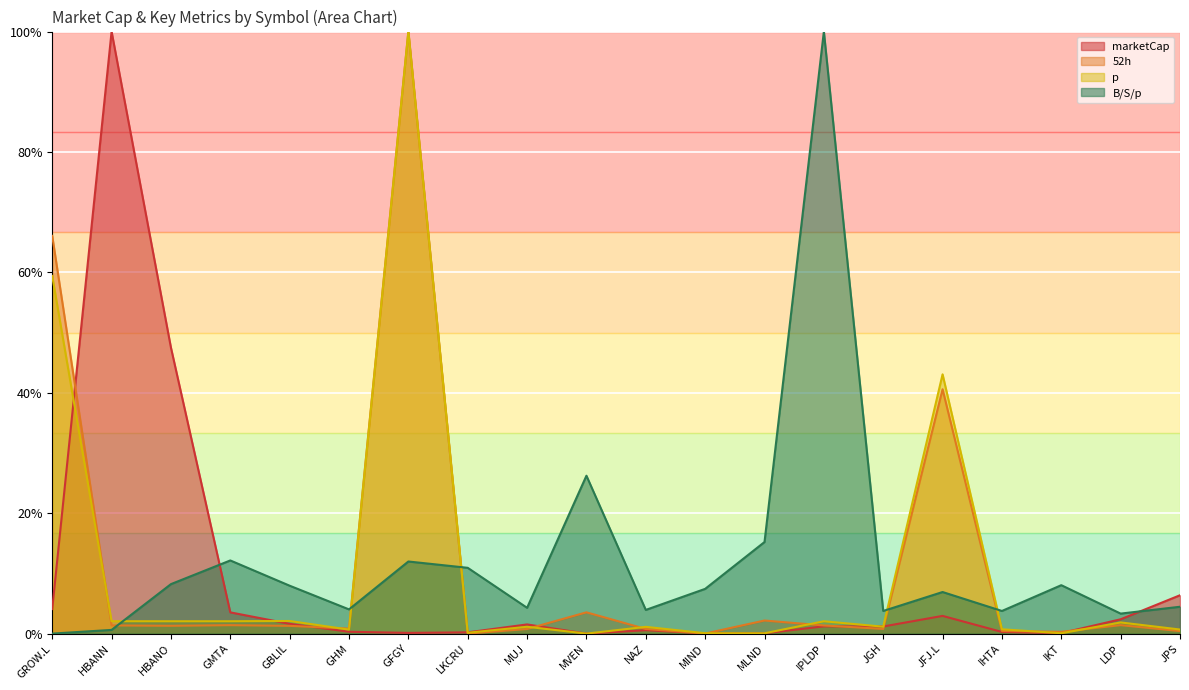

What position from the right is LKCRU?

13